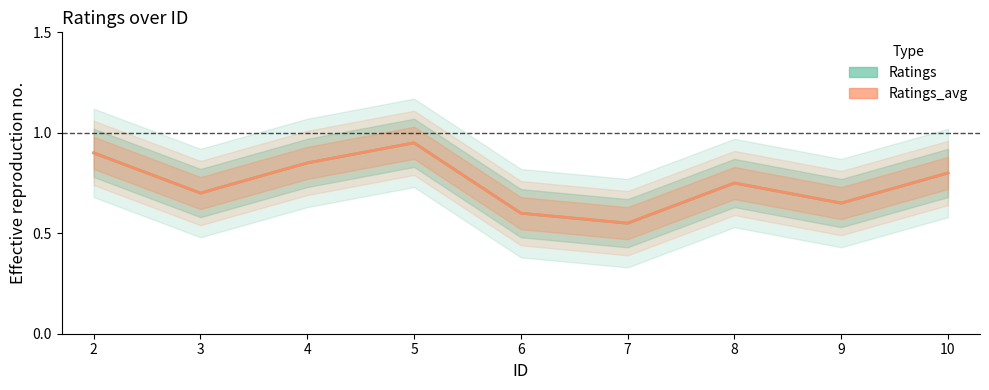

Does the chart display data point markers on the line(s)?

No